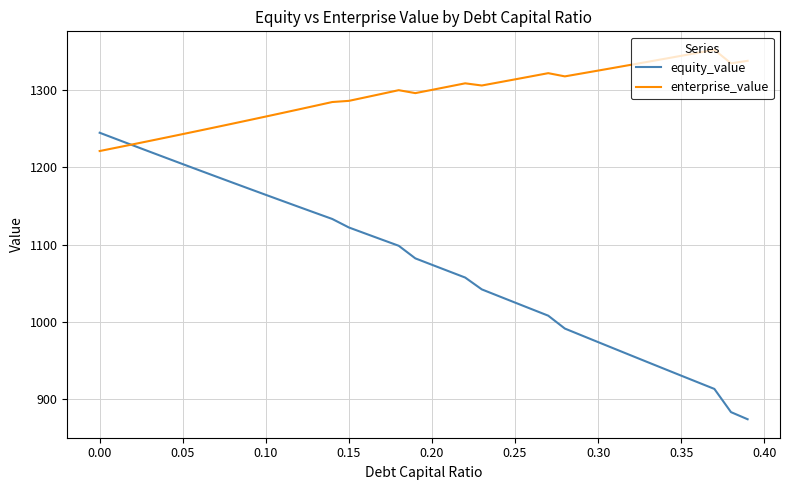

What is the average value of the enterprise_value series?

1294.2